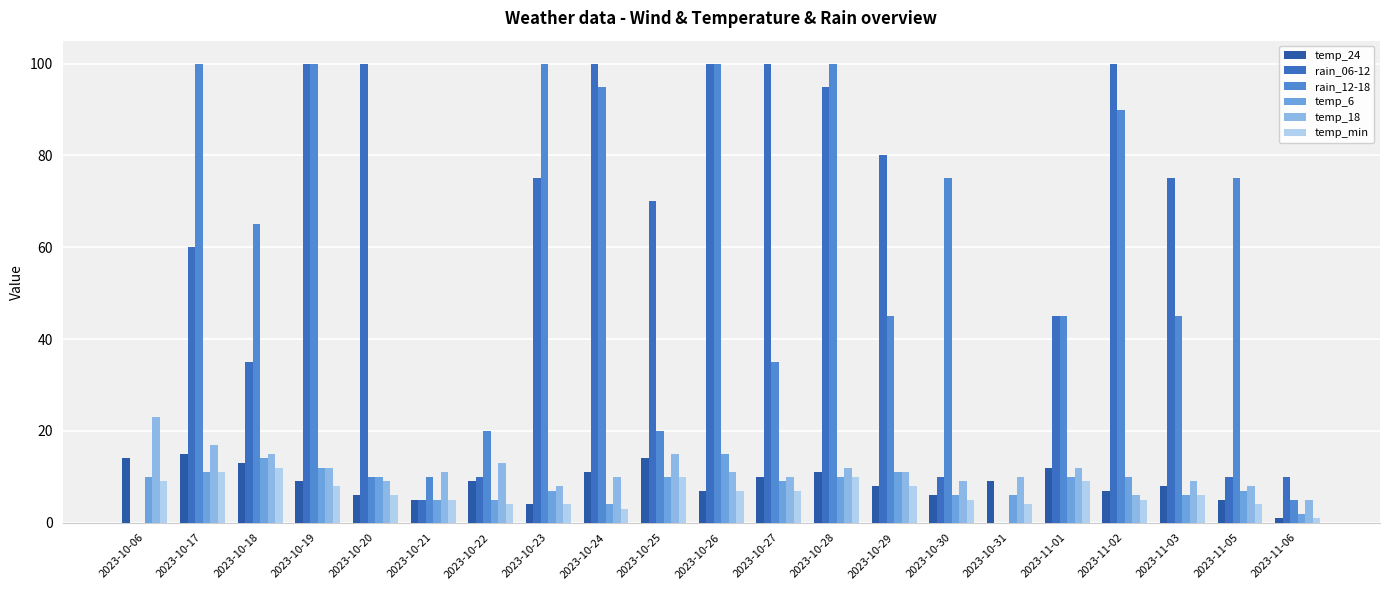

How many groups of bars are there?

21